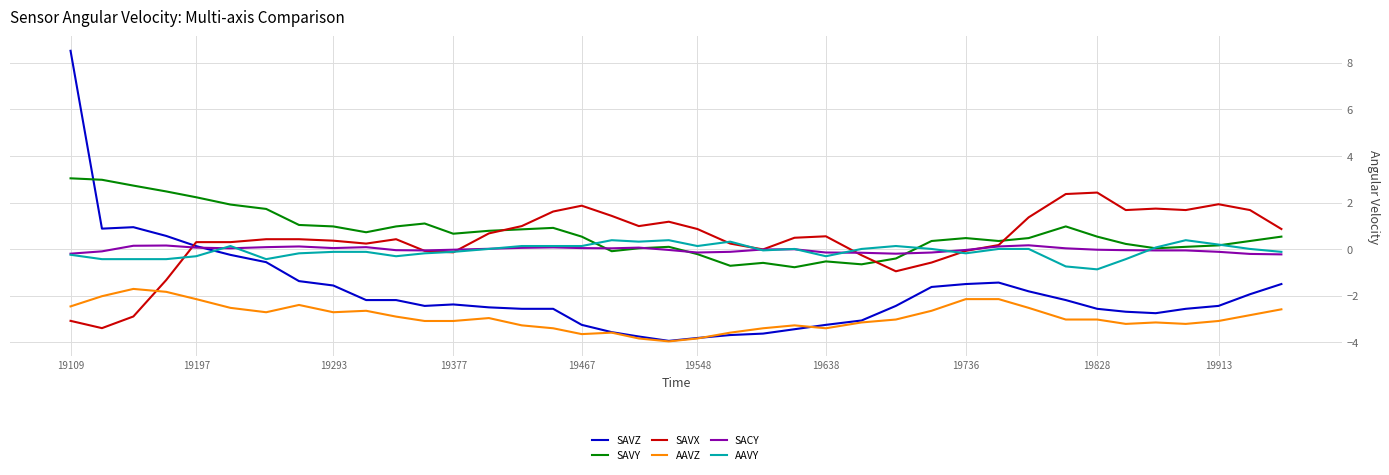

Which series has the widest spread of values?

SAVZ